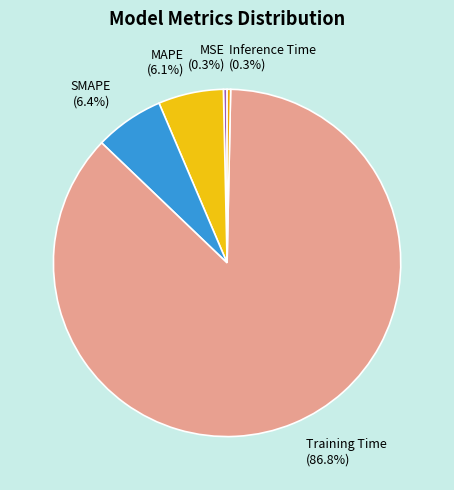

Is there a majority slice in this chart?

Yes